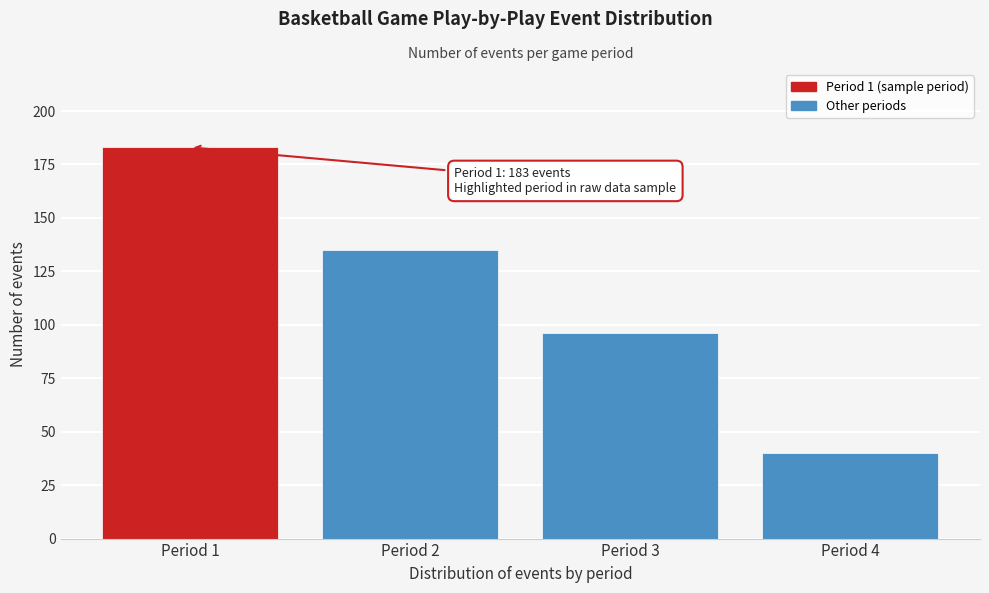

Reading right to left, transcribe all the data shown in this chart.

40	96	135	183